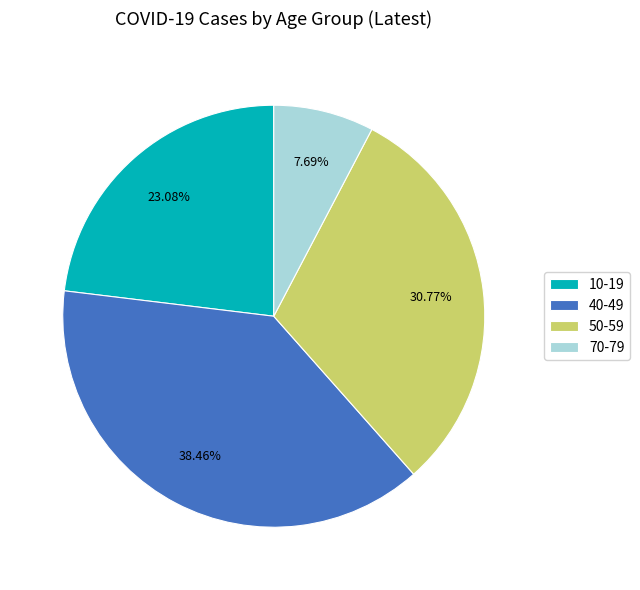

Does any single category account for the majority?

No